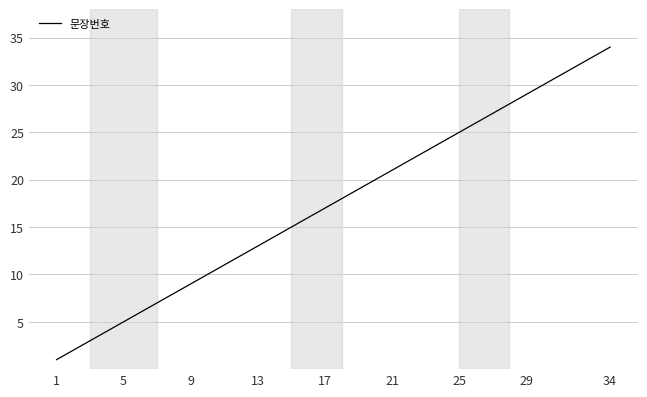

What is the difference between the maximum and minimum values?

33